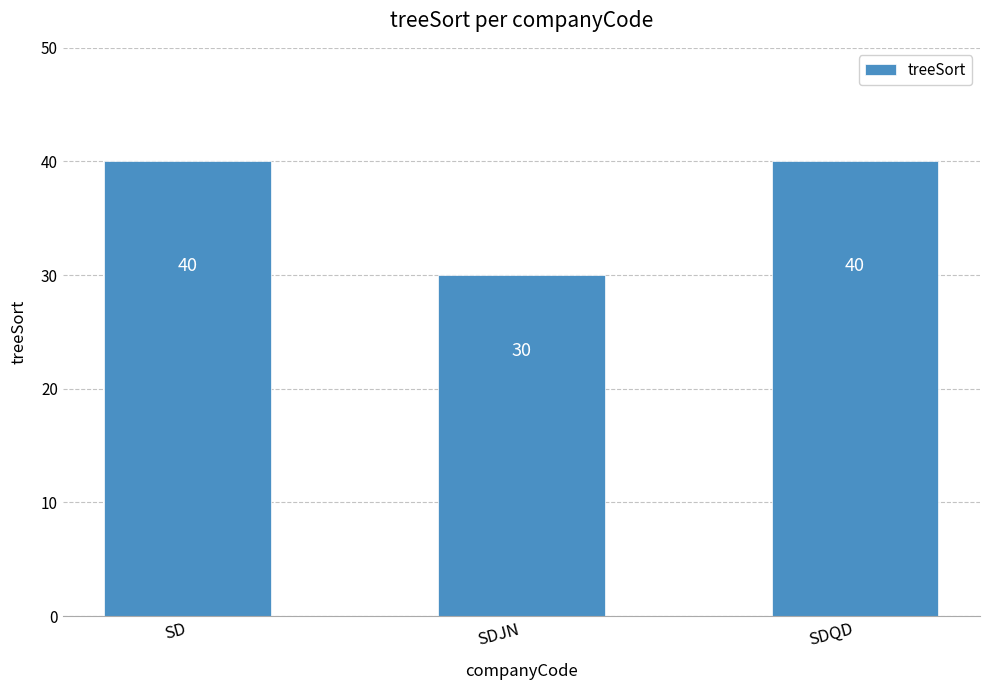

How many values are between 30 and 40?

3